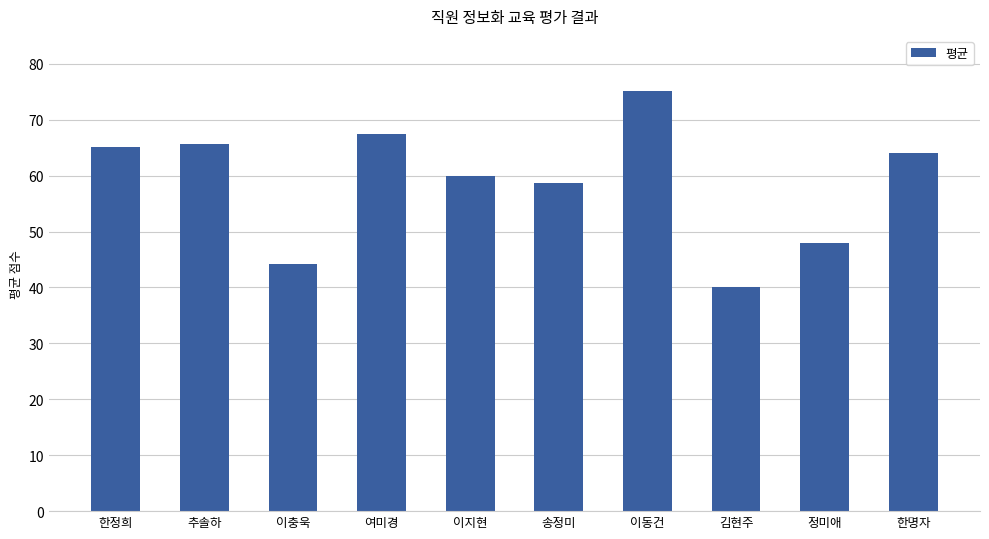

What is the smallest value displayed?

40.0